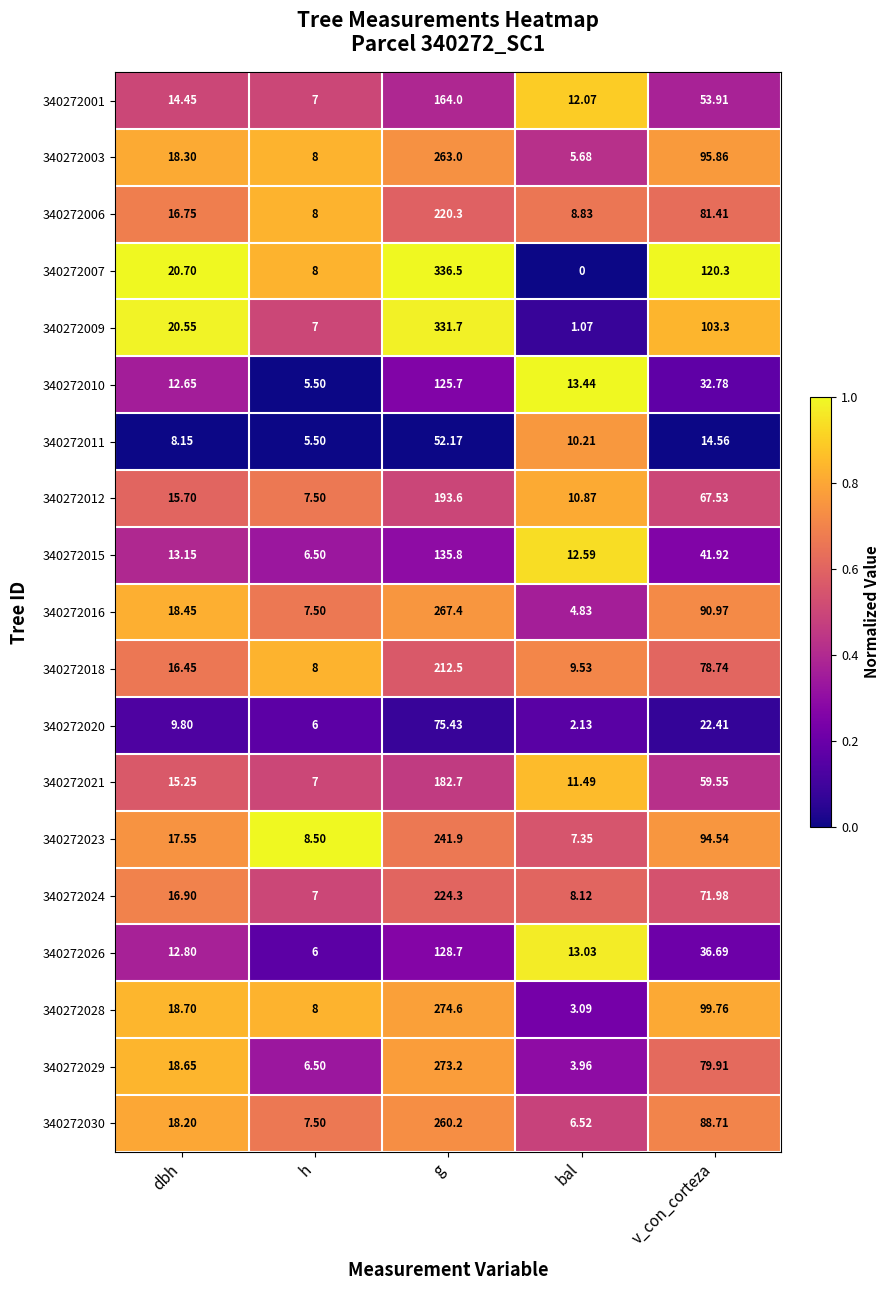

Rank the series by their maximum value, from lowest to highest.

340272011, 340272020, 340272010, 340272026, 340272015, 340272001, 340272021, 340272012, 340272018, 340272006, 340272024, 340272023, 340272030, 340272003, 340272016, 340272029, 340272028, 340272009, 340272007